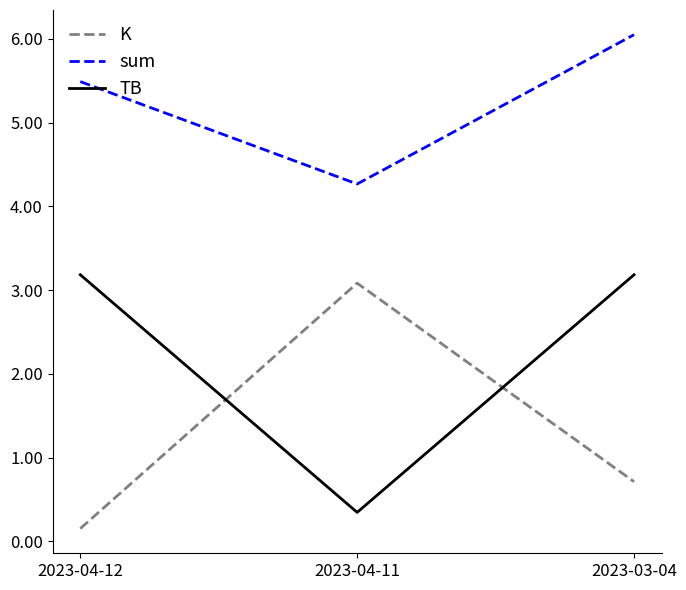

Reading right to left, transcribe all the data shown in this chart.

K: 0.7	3.1	0.2
sum: 6.0	4.3	5.5
TB: 3.2	0.3	3.2